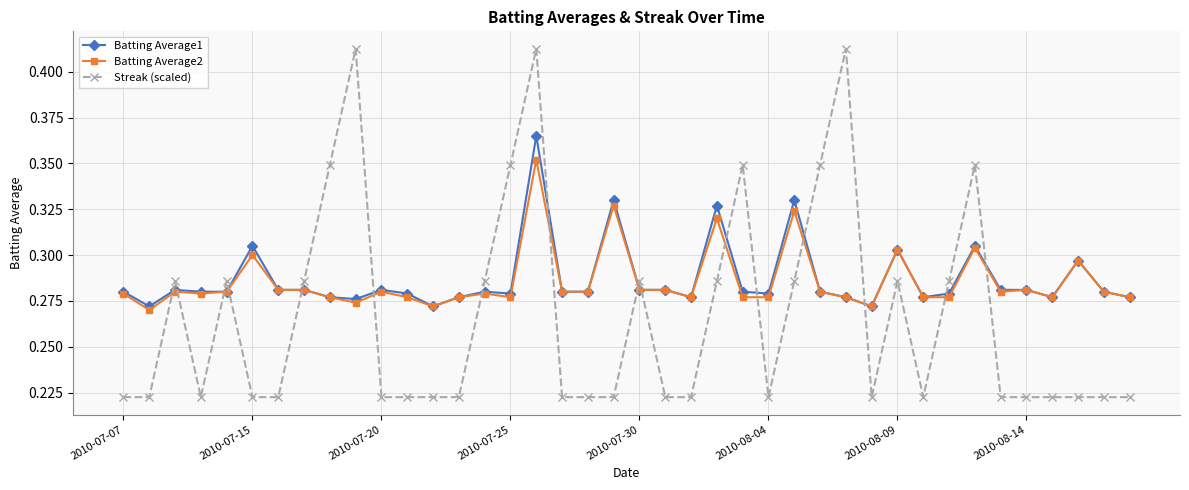

Count the Streak (scaled) values in the range 0 to 1.

40